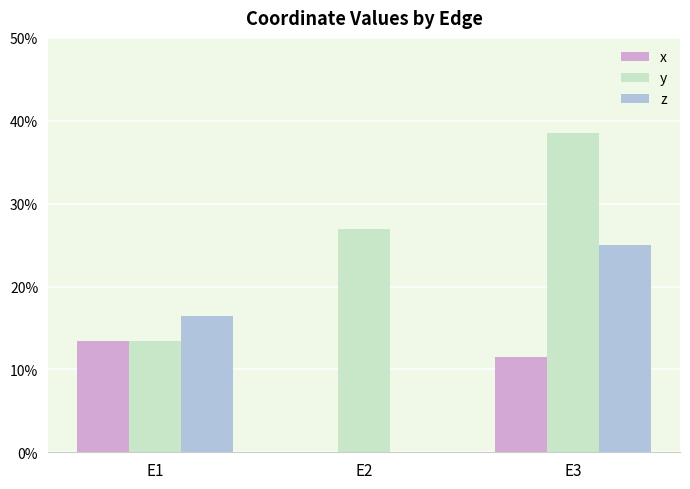

Reading left to right, extract all data points from this chart.

x: E1=0.1	E2=0.0	E3=0.1
y: E1=0.1	E2=0.3	E3=0.4
z: E1=0.2	E2=0.0	E3=0.2